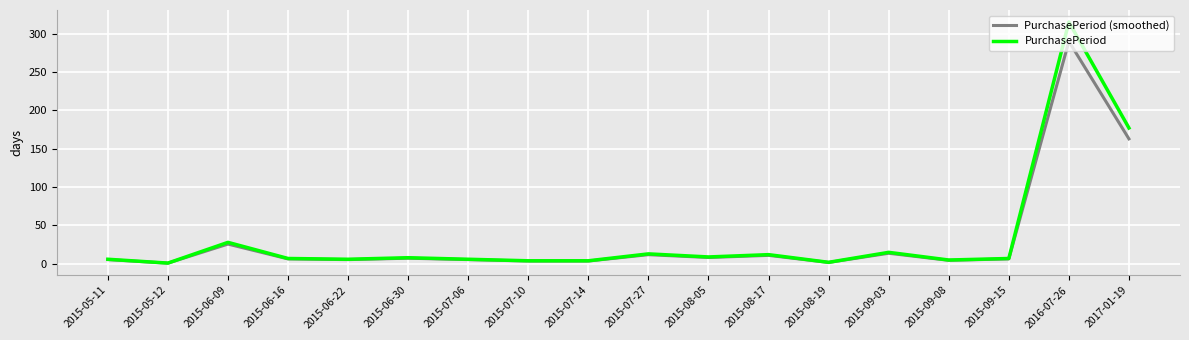

What is the maximum value shown in the chart?

315.0